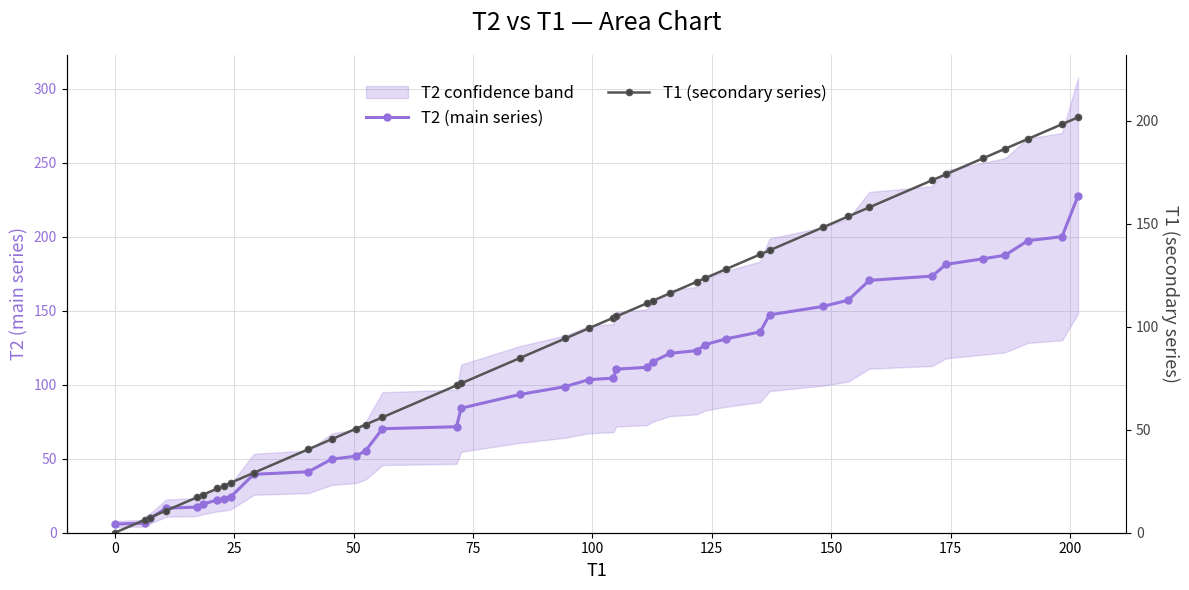

Reading left to right, transcribe all the data shown in this chart.

T2 (main series): 5.8	6.4	9.6	16.6	17.3	19.3	22.2	22.9	24.3	39.5	41.2	49.7	51.7	55.3	70.3	71.6	84.1	93.4	98.7	103.4	104.4	110.5	111.7	115.5	121.2	123.0	127.1	130.8	135.7	147.2	152.8	157.0	170.5	173.3	181.2	185.0	187.4	197.3	199.9	227.6
T1 (secondary series): 0.0	6.4	7.4	10.7	17.1	18.4	21.5	22.9	24.3	29.1	40.5	45.4	50.4	52.5	56.0	71.5	72.5	84.8	94.3	99.2	104.4	105.0	111.3	112.7	116.2	121.9	123.6	127.9	135.1	137.1	148.2	153.5	158.0	171.1	174.0	181.8	186.4	191.2	198.3	201.7